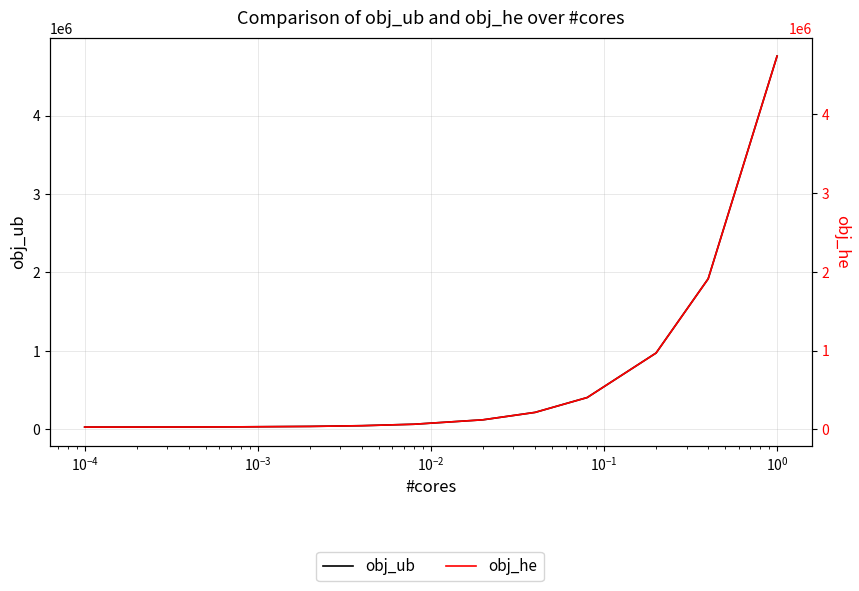

Does the chart have visible grid lines?

Yes